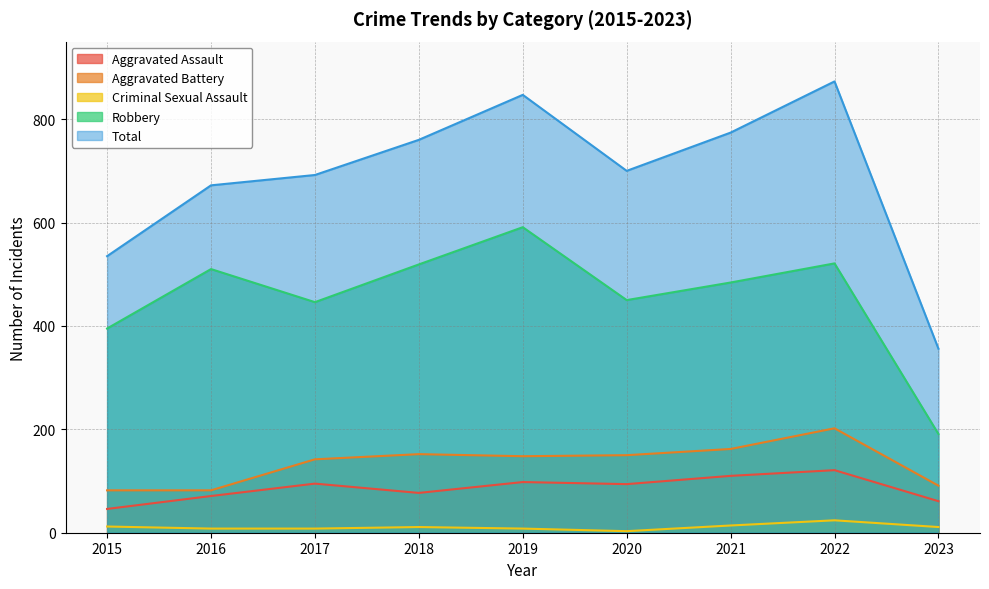

In Total, how many points are higher than both neighbors (excluding endpoints)?

2